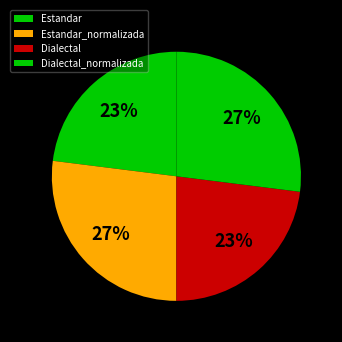

What is the largest slice in the pie chart?

Estandar_normalizada